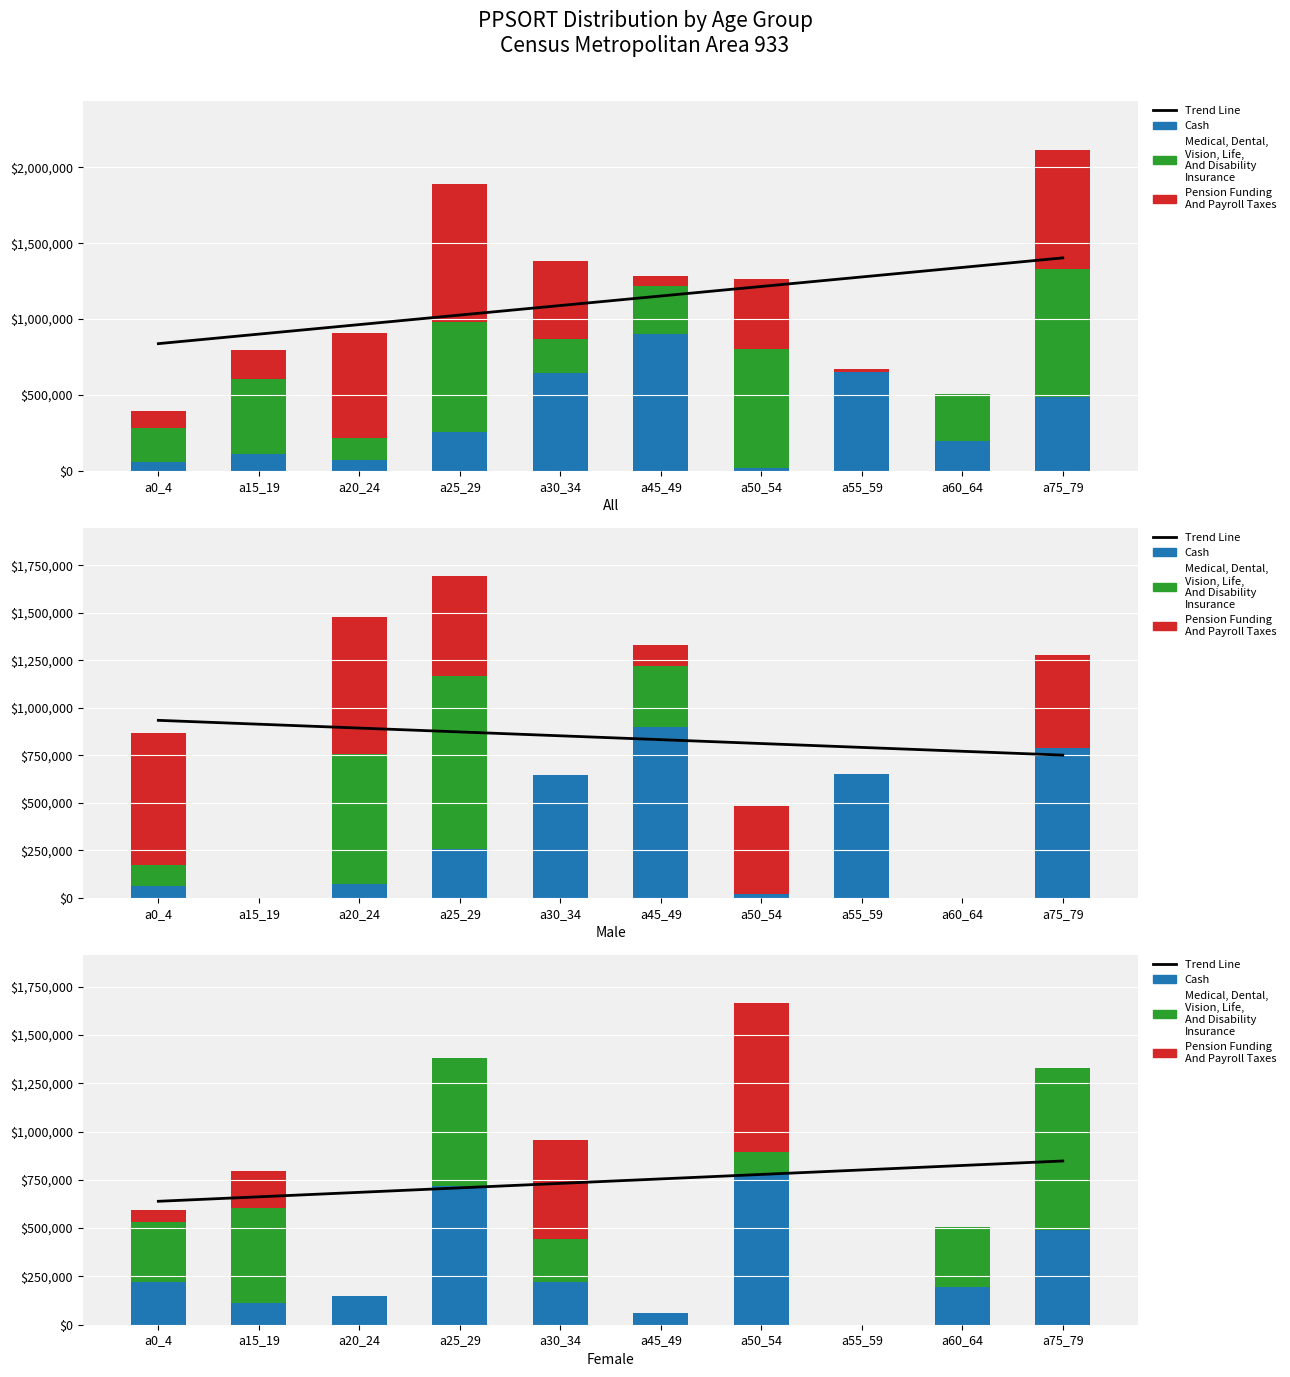

What is the value of the Trend Line bar at the 9th from the left?

824299.0